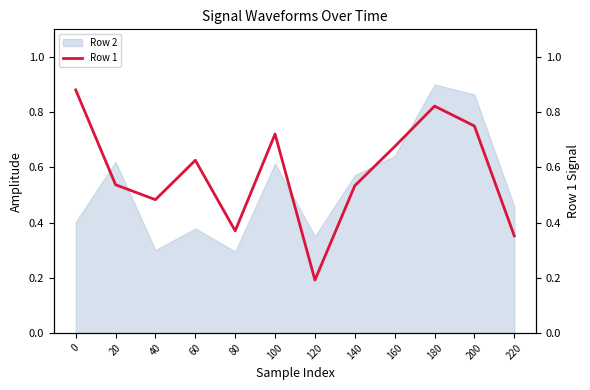

Reading left to right, extract all data points from this chart.

0=0.9	20=0.5	40=0.5	60=0.6	80=0.4	100=0.7	120=0.2	140=0.5	160=0.7	180=0.8	200=0.7	220=0.4